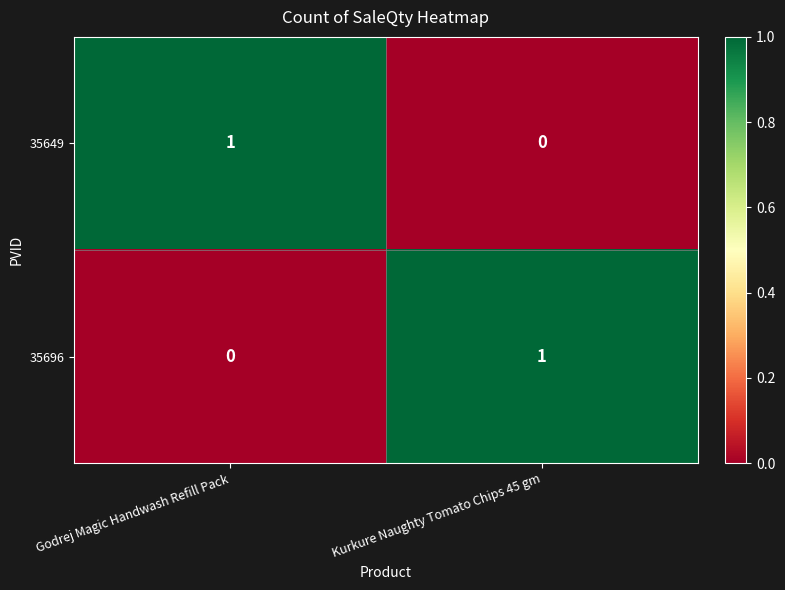

At which label does 35649 reach its minimum?

Kurkure Naughty Tomato Chips 45 gm